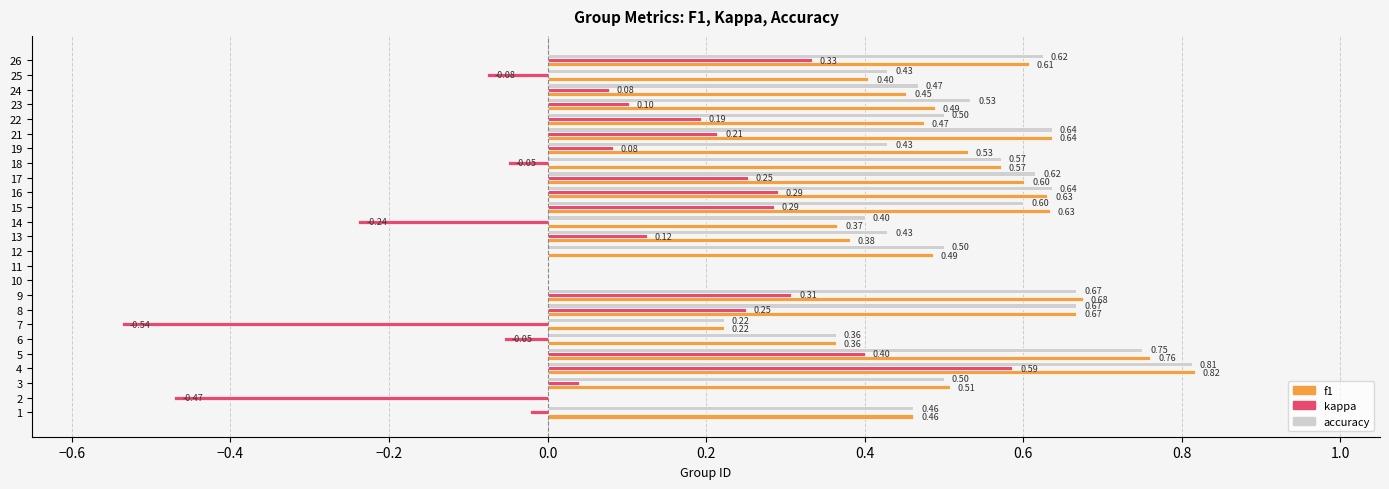

Which category has the highest value in the f1 series?

4